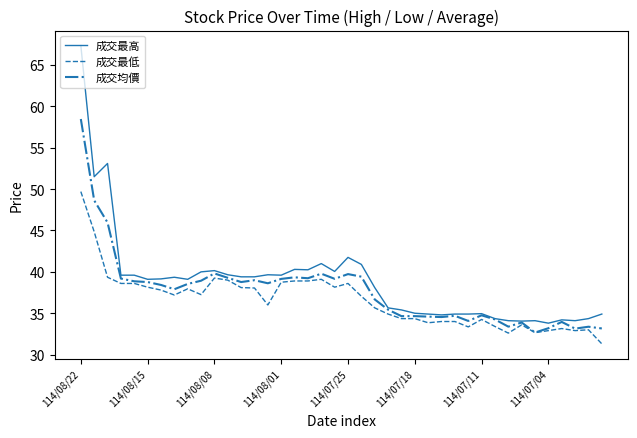

List the series in order of their peak value, highest first.

成交最高, 成交均價, 成交最低